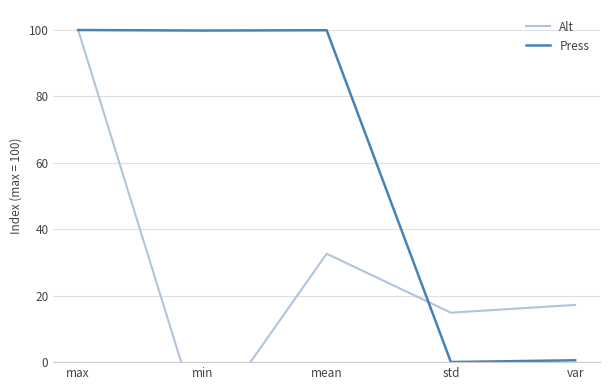

Reading left to right, what are all the values shown in this chart?

Alt: 100.0	-20.6	32.6	14.9	17.2
Press: 100.0	99.8	99.9	0.0	0.6